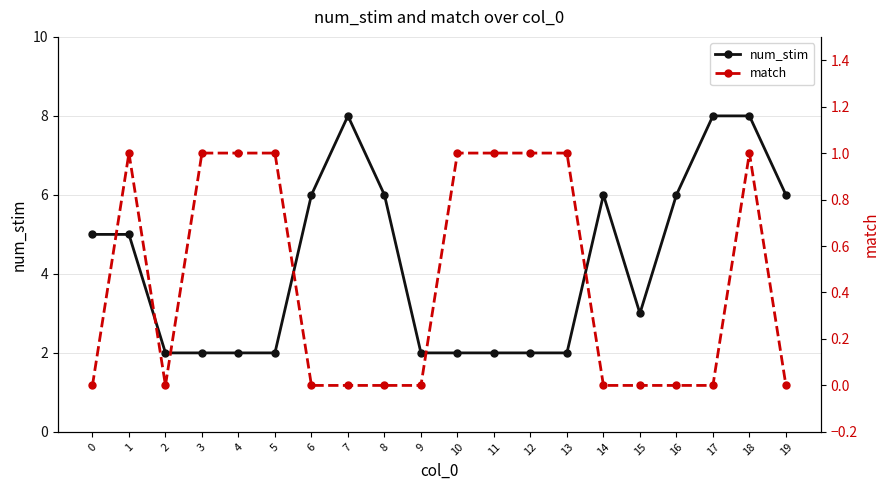

List the series in order of their peak value, lowest first.

match, num_stim